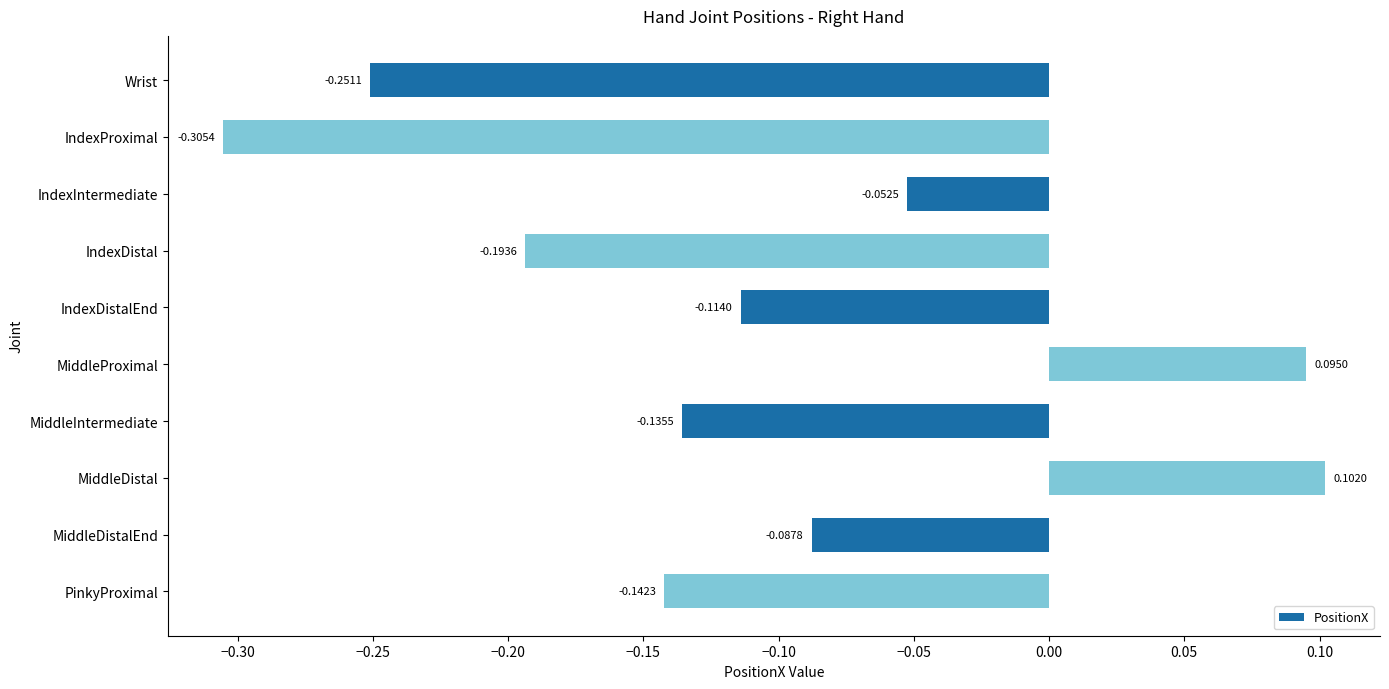

What is the difference between the maximum and minimum values?

0.4